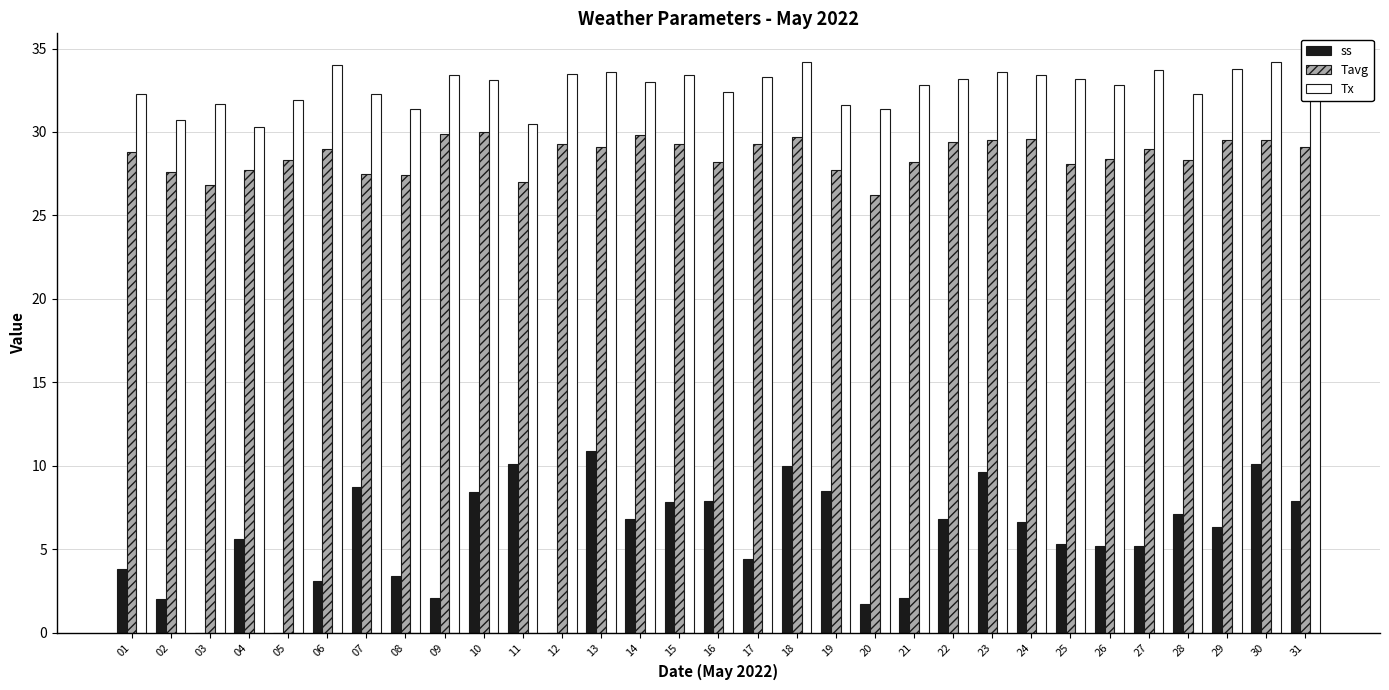

The ss series shows 2.7 at 09. True or false?

False